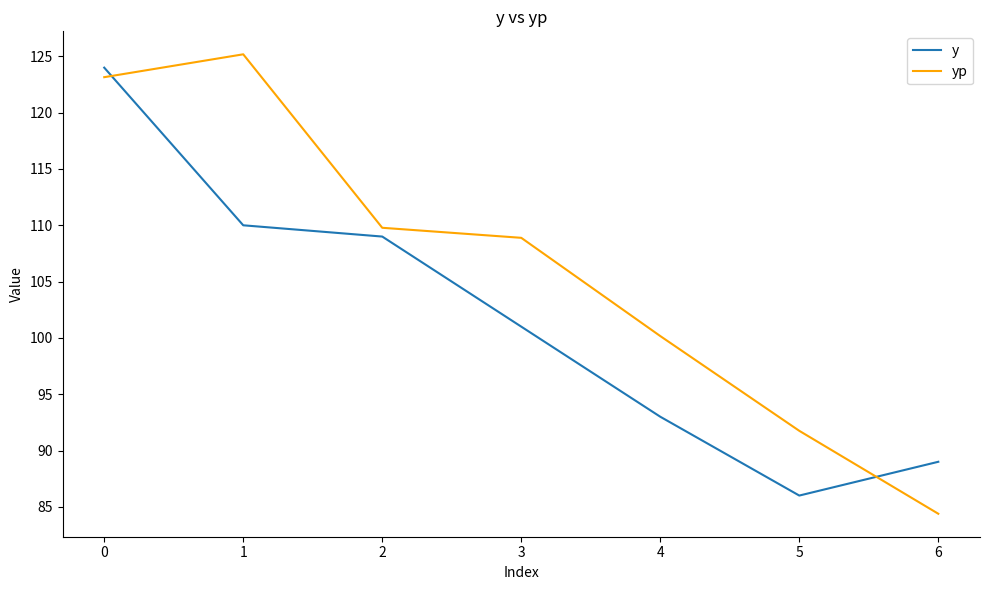

List the series in order of their overall mean, highest first.

yp, y